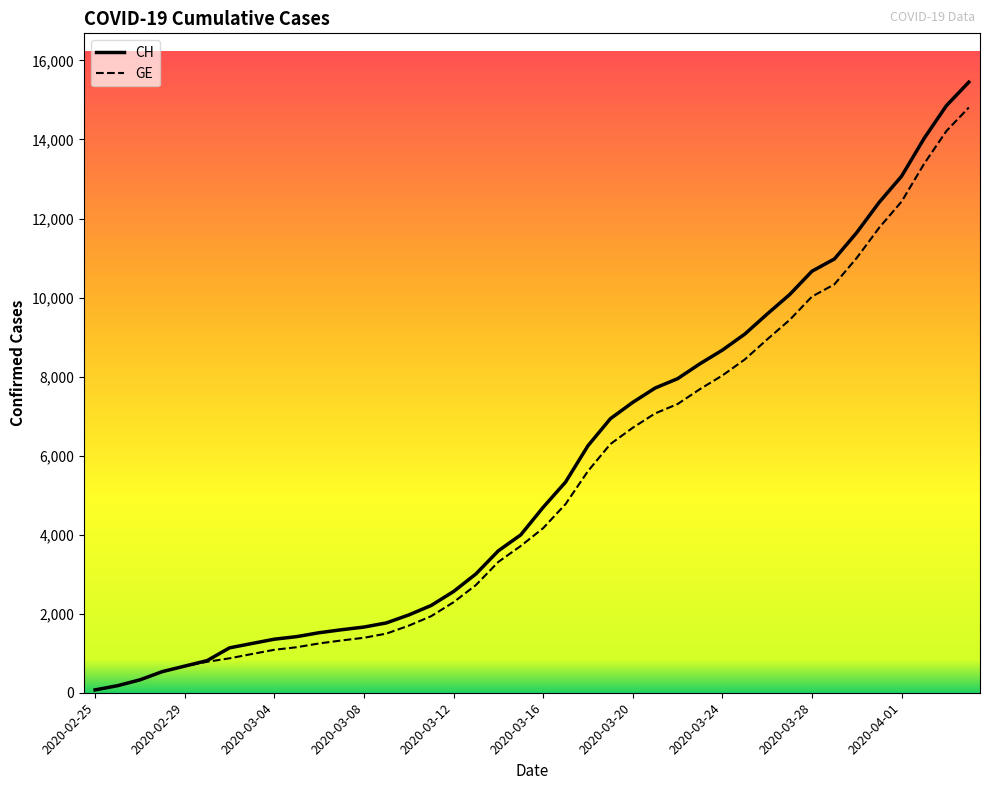

How many lines are shown in the chart?

2